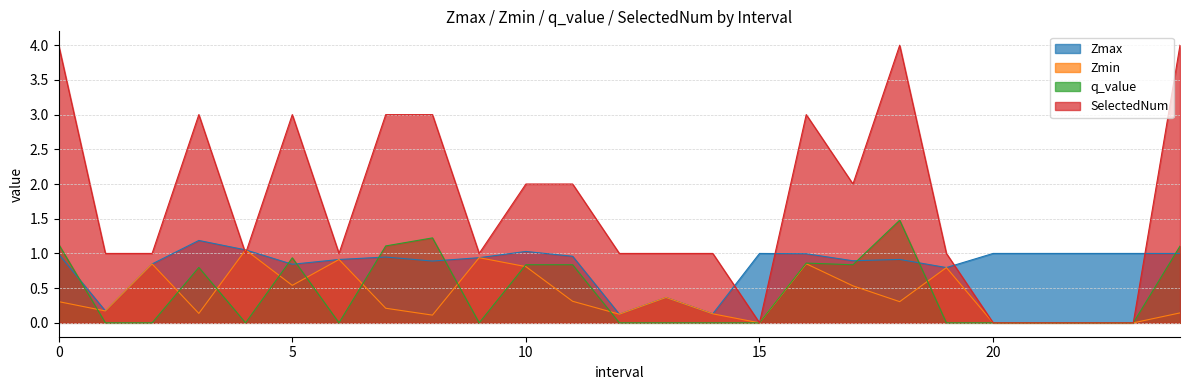

What is the average value of the q_value series?

0.4